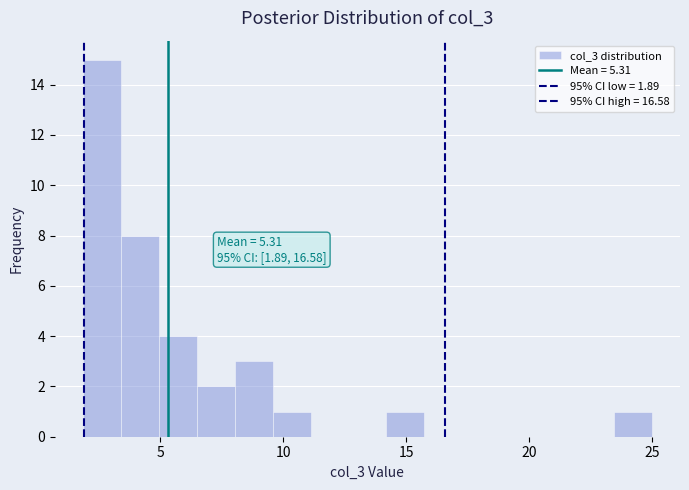

Around what value on the x-axis is the tallest bar? Give the approximate position of its centre, as read against the axis.

2.5